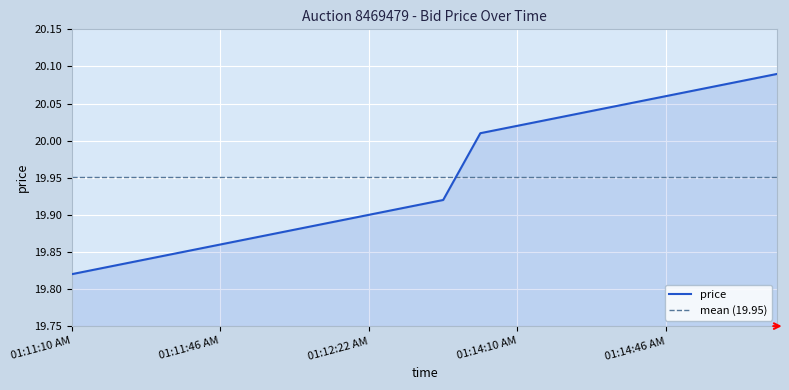

Reading left to right, list all the values displayed in this chart.

01:11:10 AM=19.8	01:11:19 AM=19.8	01:11:28 AM=19.8	01:11:37 AM=19.9	01:11:46 AM=19.9	01:11:55 AM=19.9	01:12:04 AM=19.9	01:12:13 AM=19.9	01:12:22 AM=19.9	01:12:31 AM=19.9	01:12:40 AM=19.9	01:14:01 AM=20.0	01:14:10 AM=20.0	01:14:19 AM=20.0	01:14:28 AM=20.0	01:14:37 AM=20.1	01:14:46 AM=20.1	01:14:55 AM=20.1	01:15:04 AM=20.1	01:15:13 AM=20.1